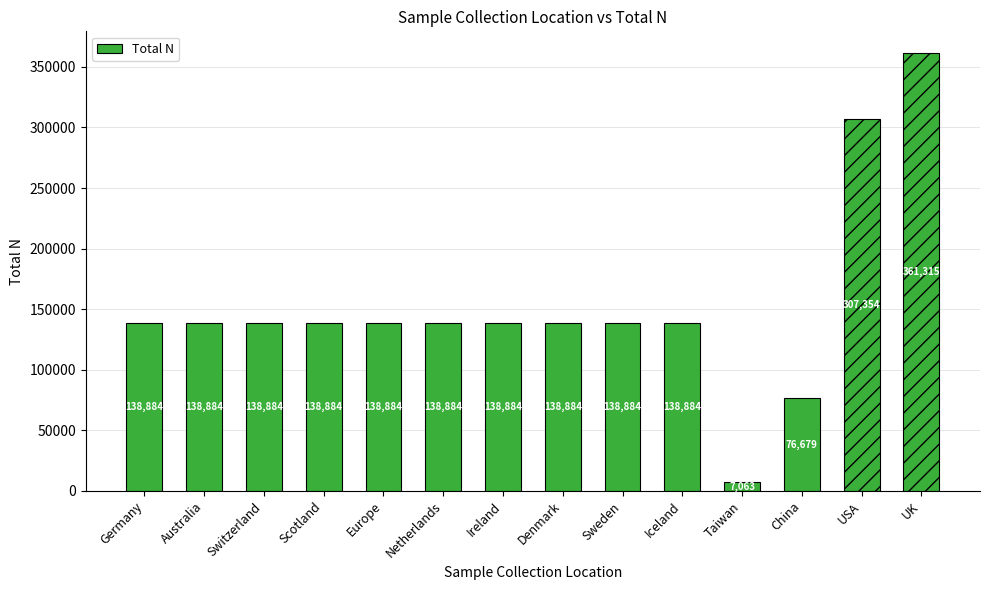

What is the label of the 14th bar from the right?

Germany